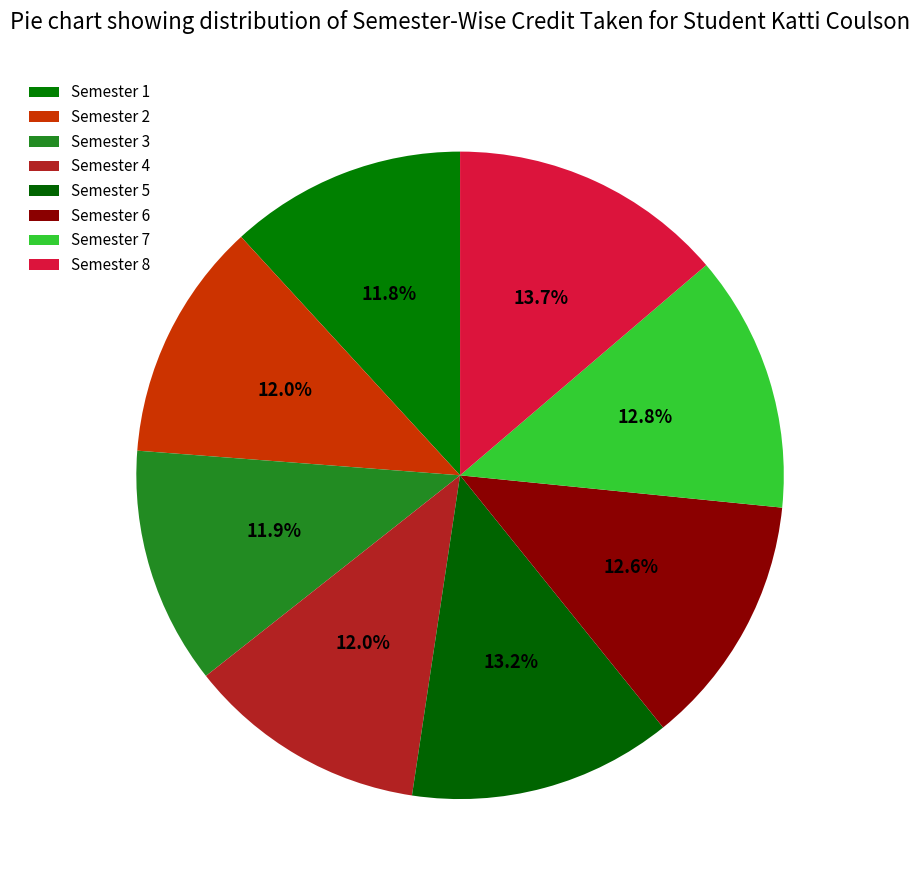

The Semester 2 slice represents 27% of the pie. True or false?

False